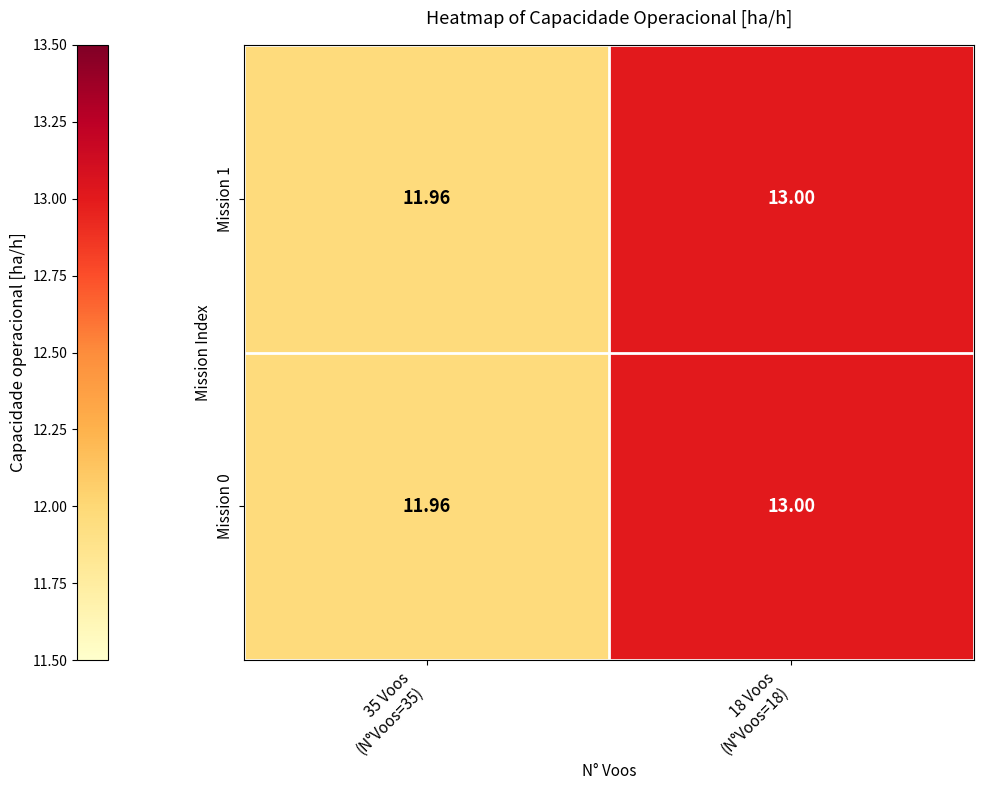

Which series has the widest spread of values?

Mission 0